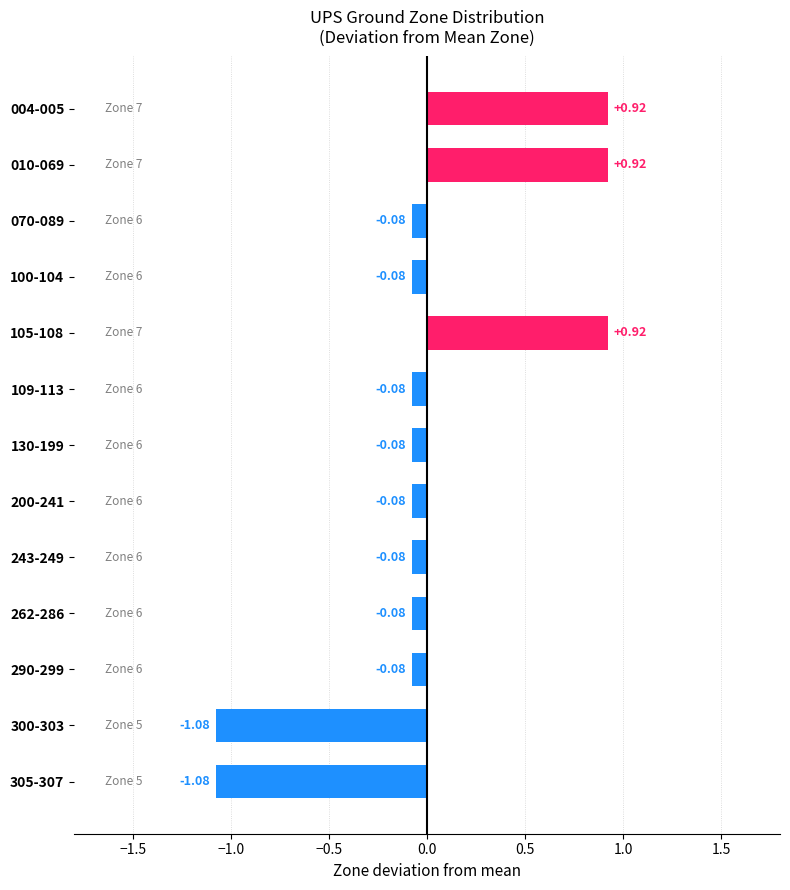

What is the difference between the values at 109-113 and 004-005?

1.0